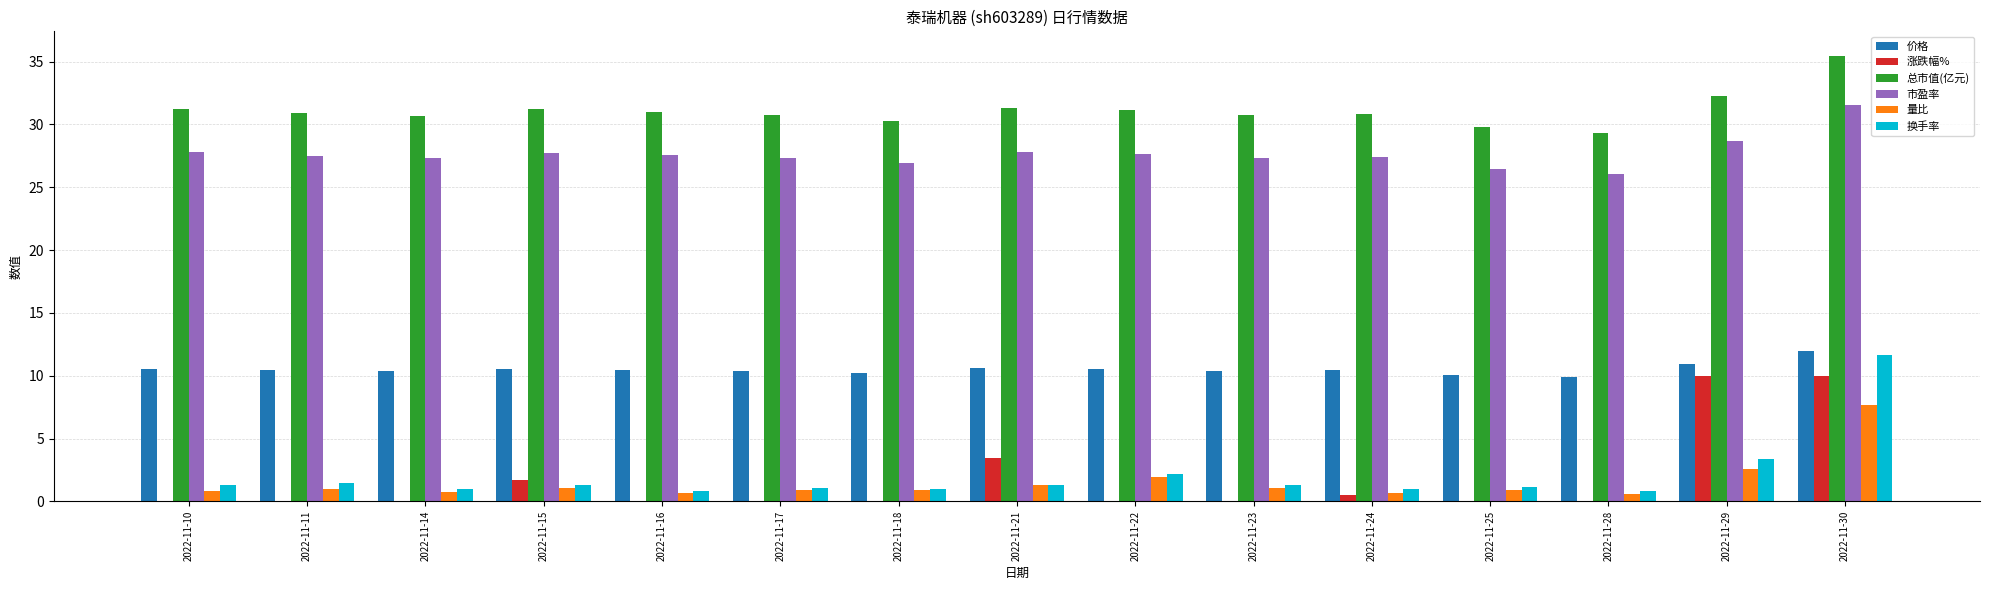

Are the bars horizontal?

No